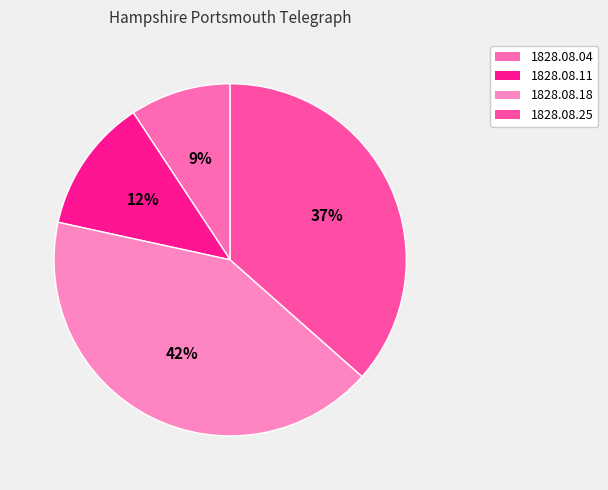

Is there a majority slice in this chart?

No